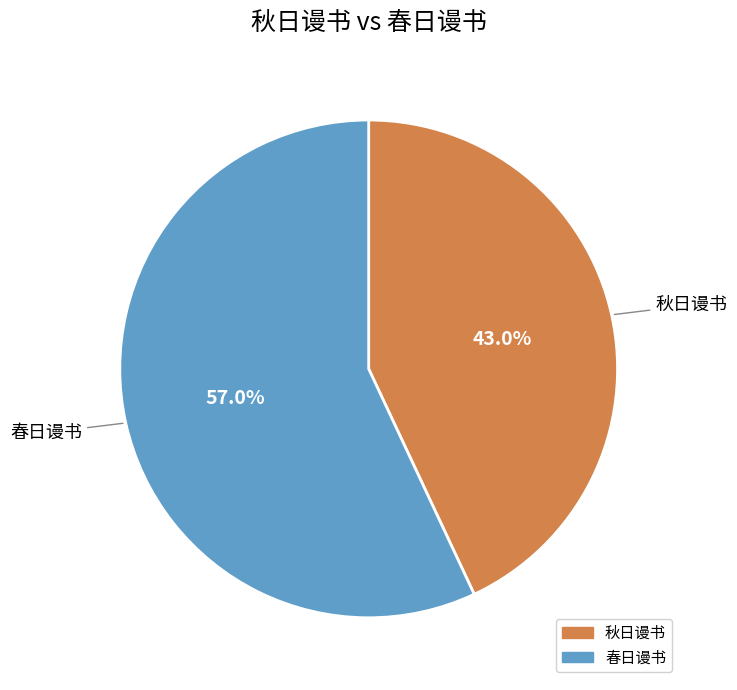

To the nearest percent, what is the difference between the largest and smallest slice percentages?

14%